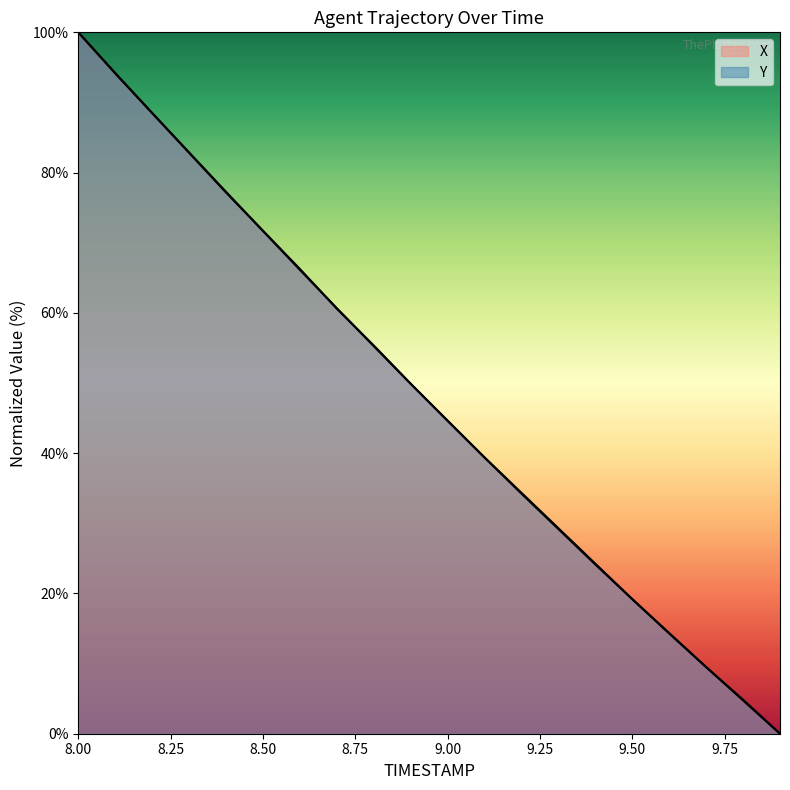

True or false: X and Y cross at least once.

True